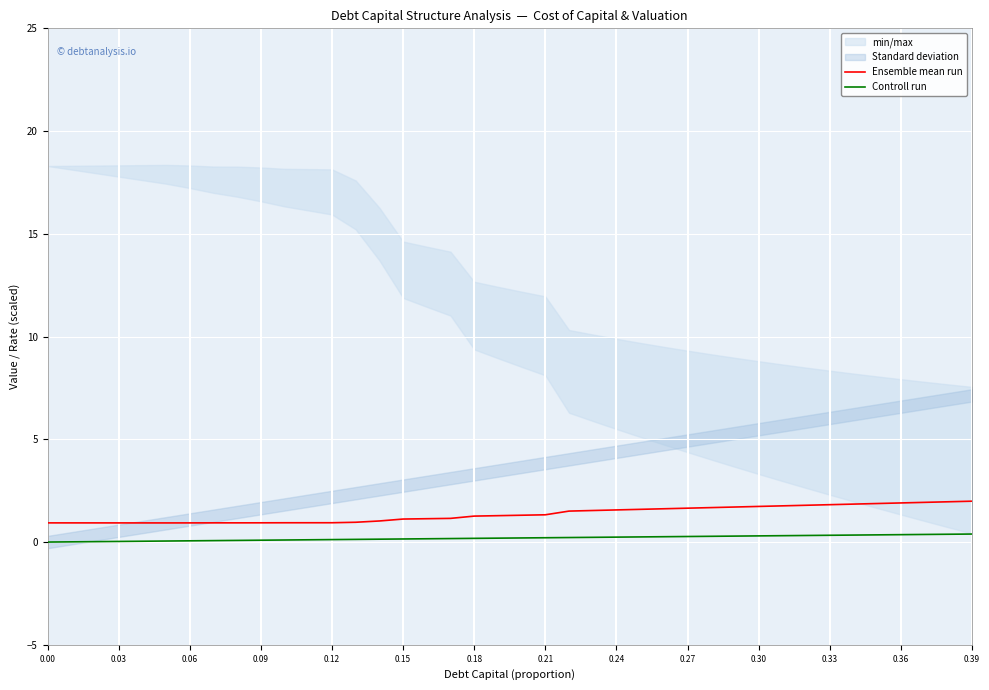

What is the average value of the Controll run series?

0.2